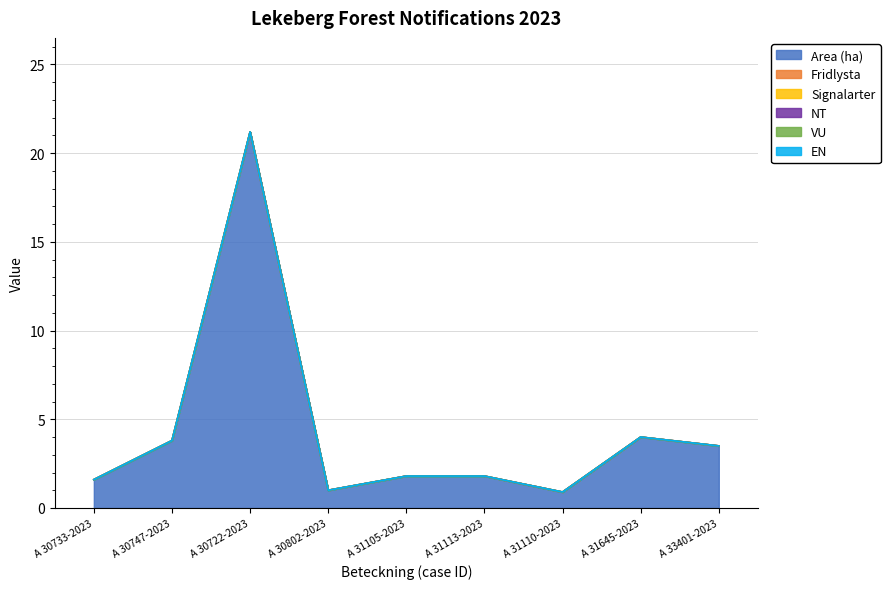

Which series has the widest spread of values?

Area (ha)